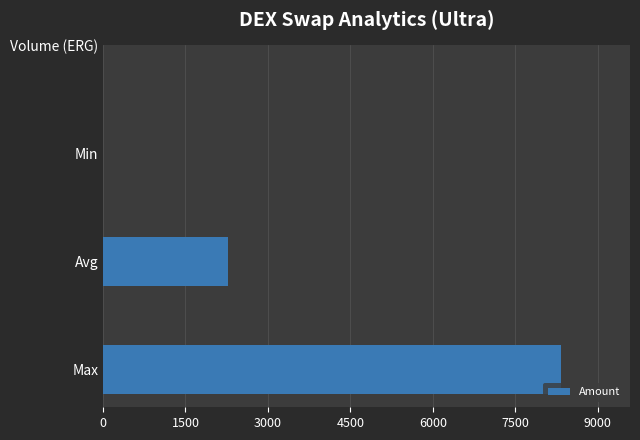

True or false: the data shows 3669.6 at Max.

False